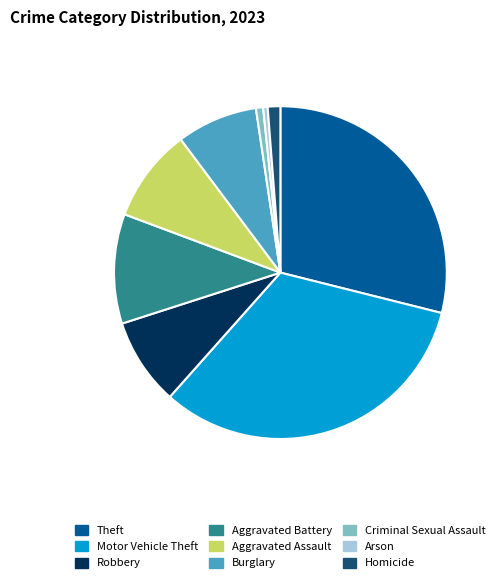

Do Aggravated Assault and Robbery together represent more than half of the pie?

No